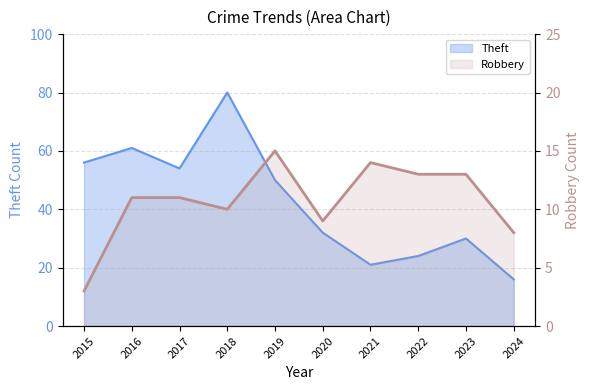

Is it true that Theft equals 30 at 2023?

True